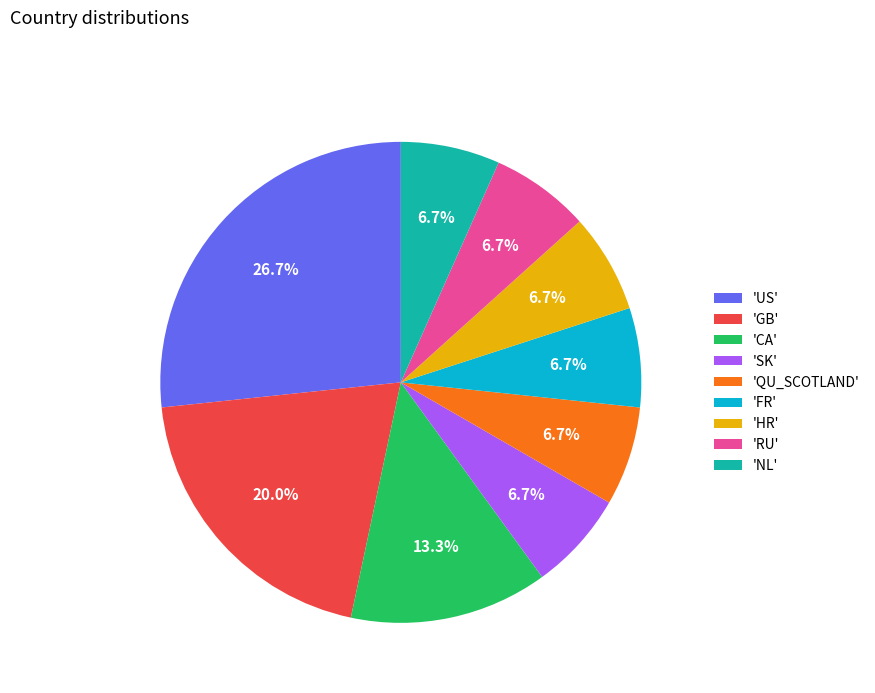

Which category has the biggest portion of the pie?

'US'